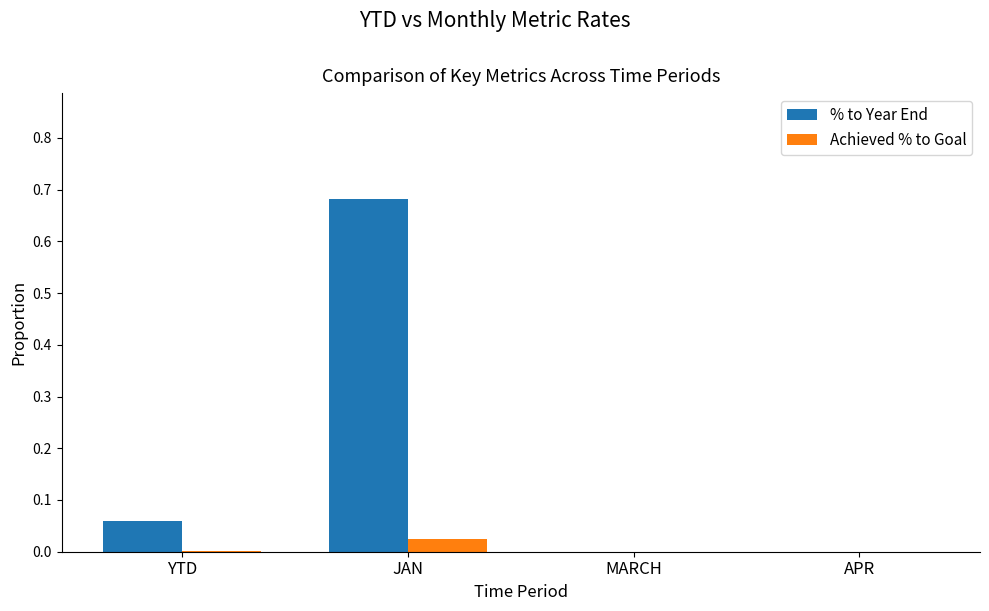

How many groups of bars are there?

4